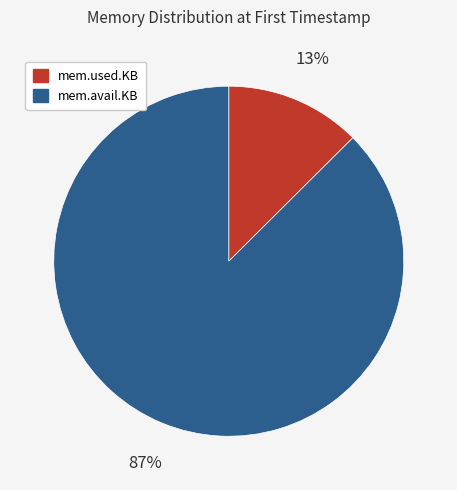

Combined, do mem.avail.KB and mem.used.KB account for over 50%?

Yes